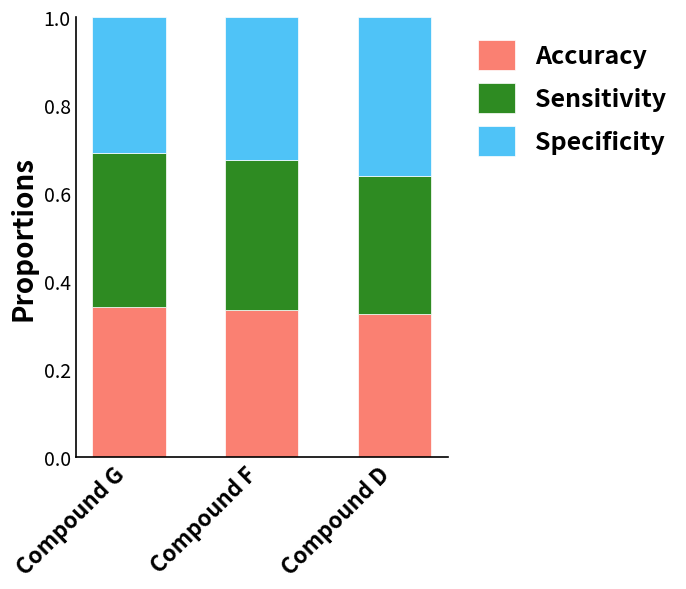

True or false: Accuracy has a value of 0.2 at Compound D.

False